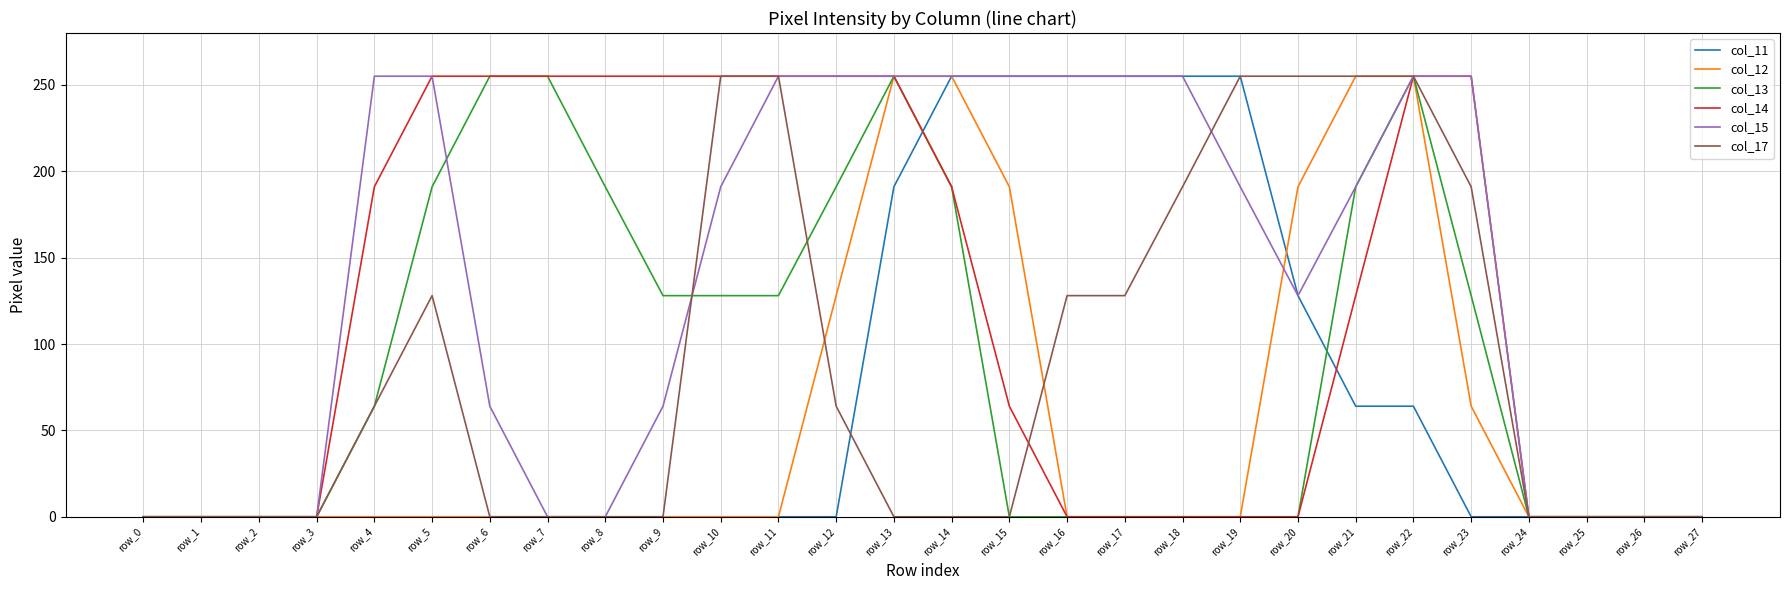

True or false: col_13 and col_17 intersect in this chart.

True